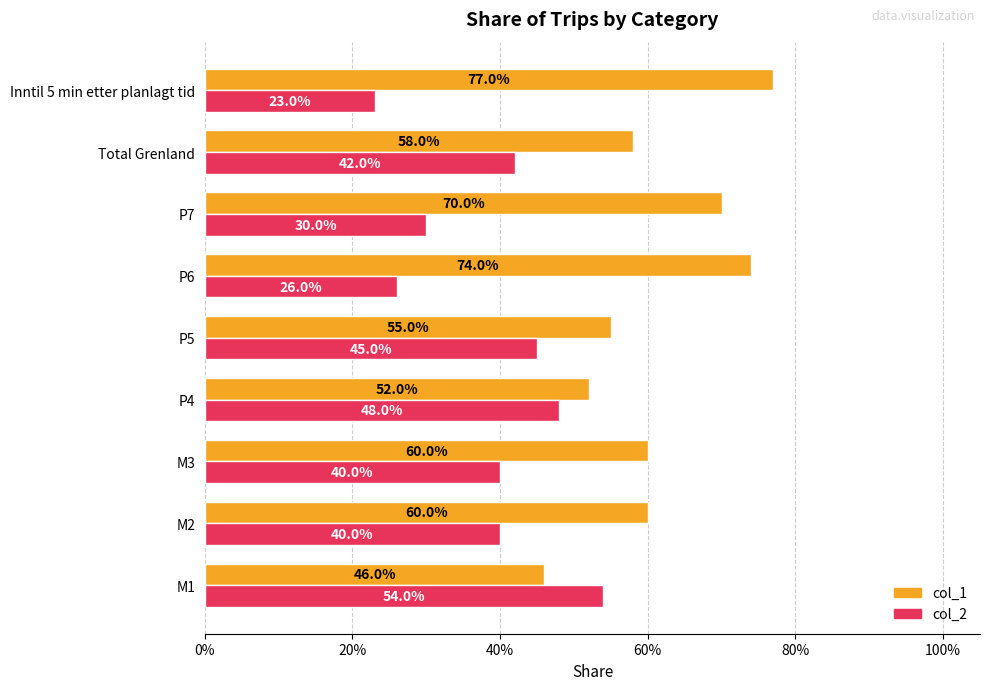

What is the value of the col_1 bar at the 4th from the left?

0.5